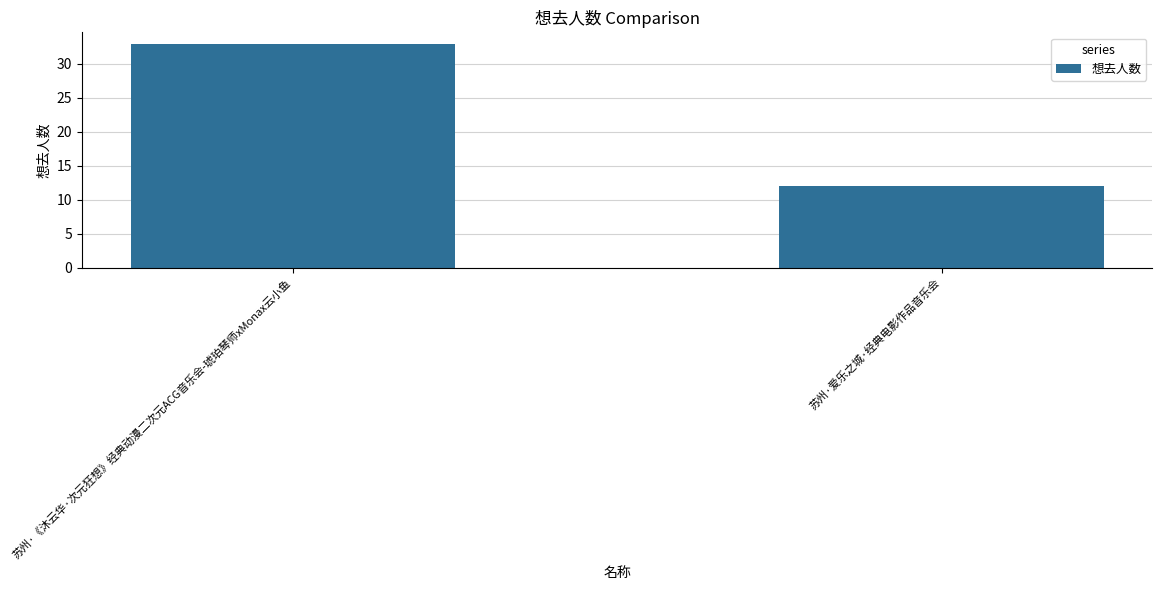

Rank the categories by value from highest to lowest.

苏州·《沐云华·次元狂想》经典动漫二次元ACG音乐会-琥珀琴师xMonax云小鱼, 苏州·爱乐之城·经典电影作品音乐会